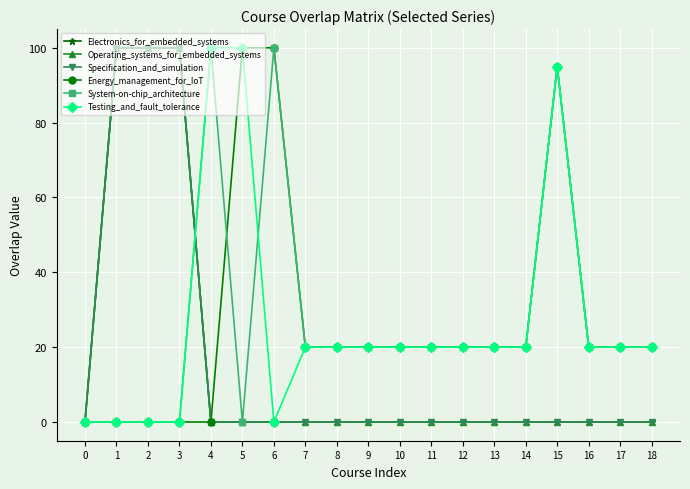

How many values in System-on-chip_architecture are above zero?

14